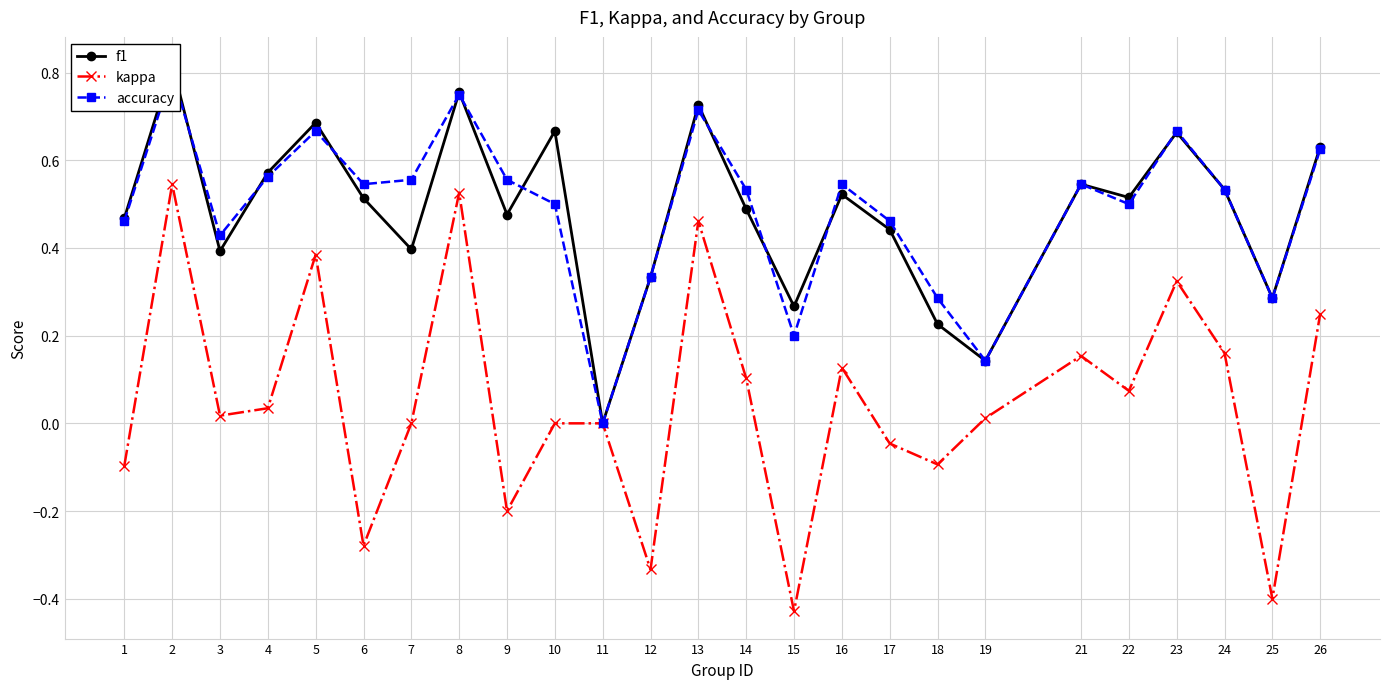

Which series has the largest range (max minus min)?

kappa